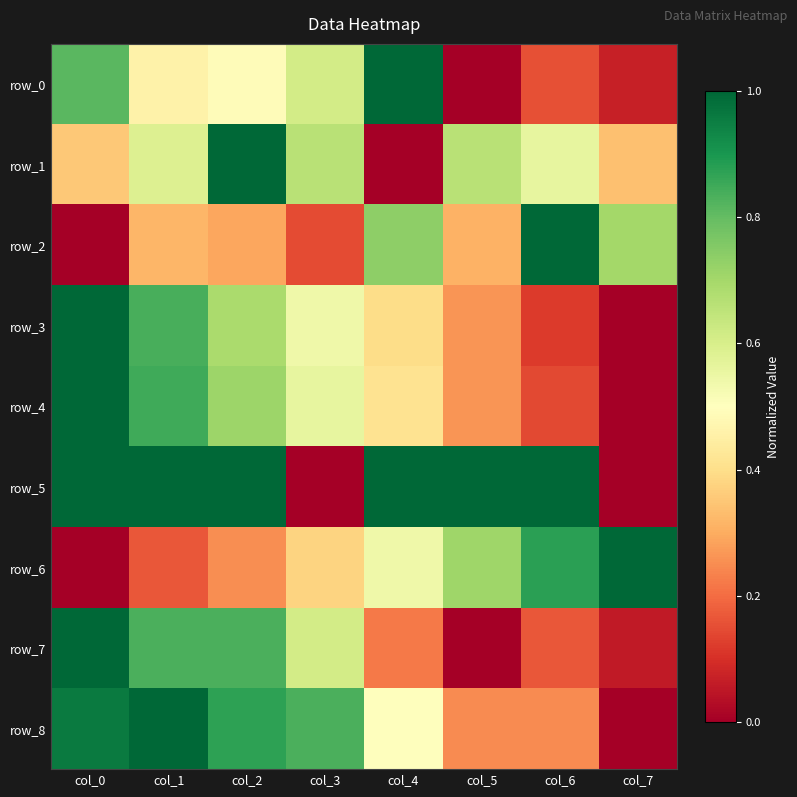

Is it true that row_7 equals 0.0 at col_5?

True